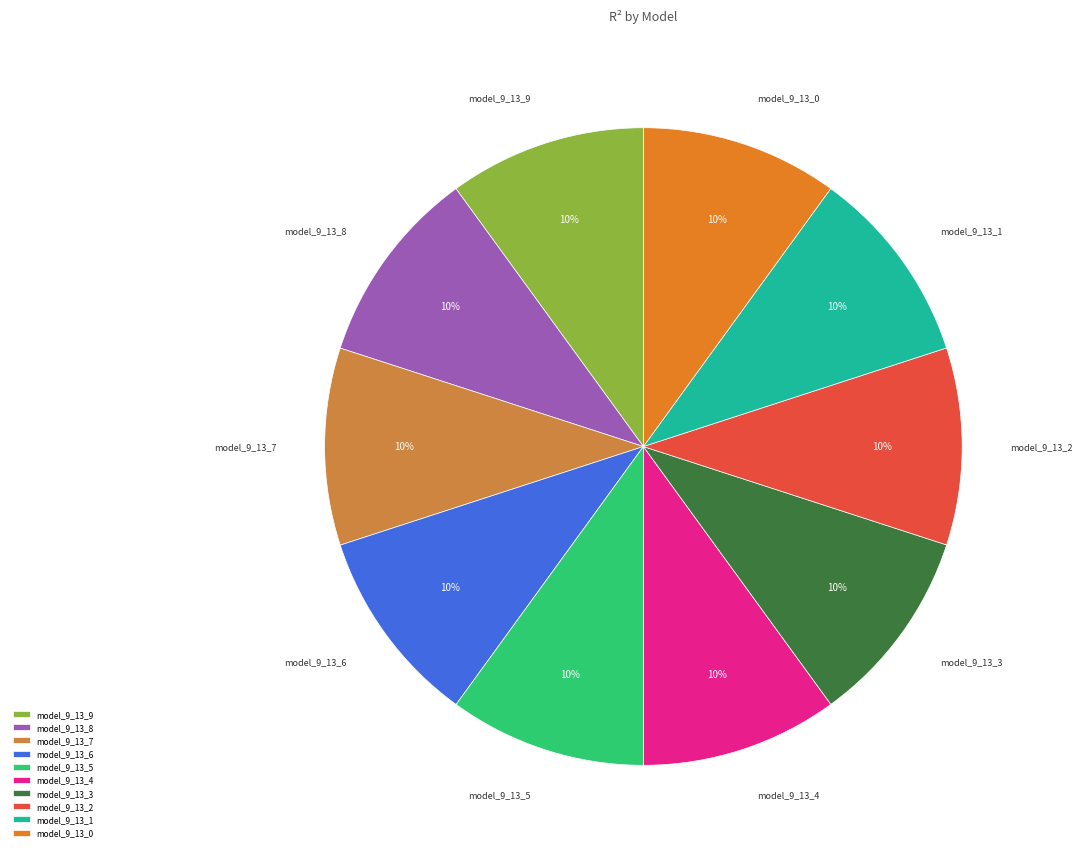

To the nearest percent, what is the average slice percentage?

10%